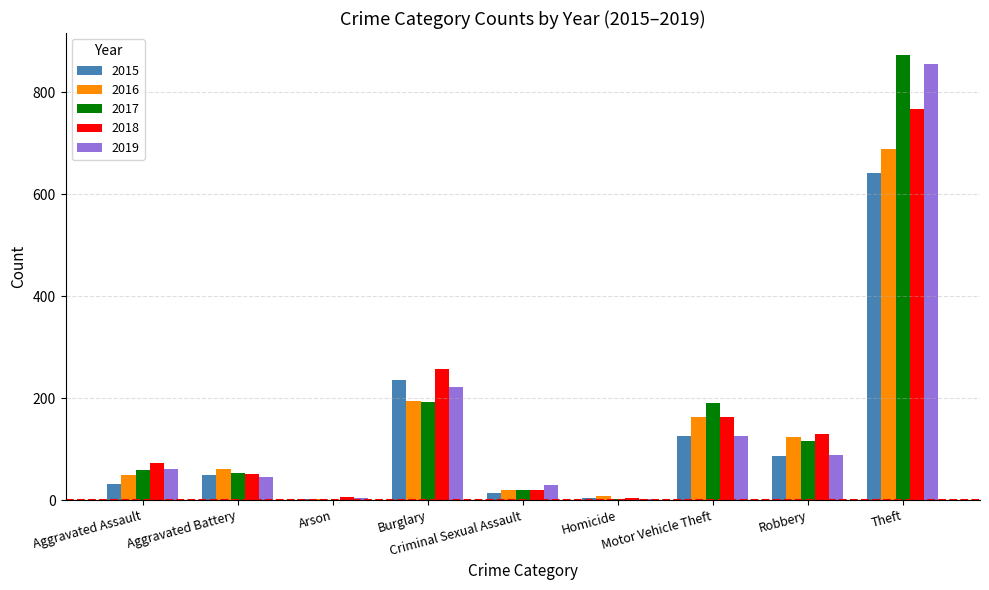

What is the sum of all 2015 values?

1190